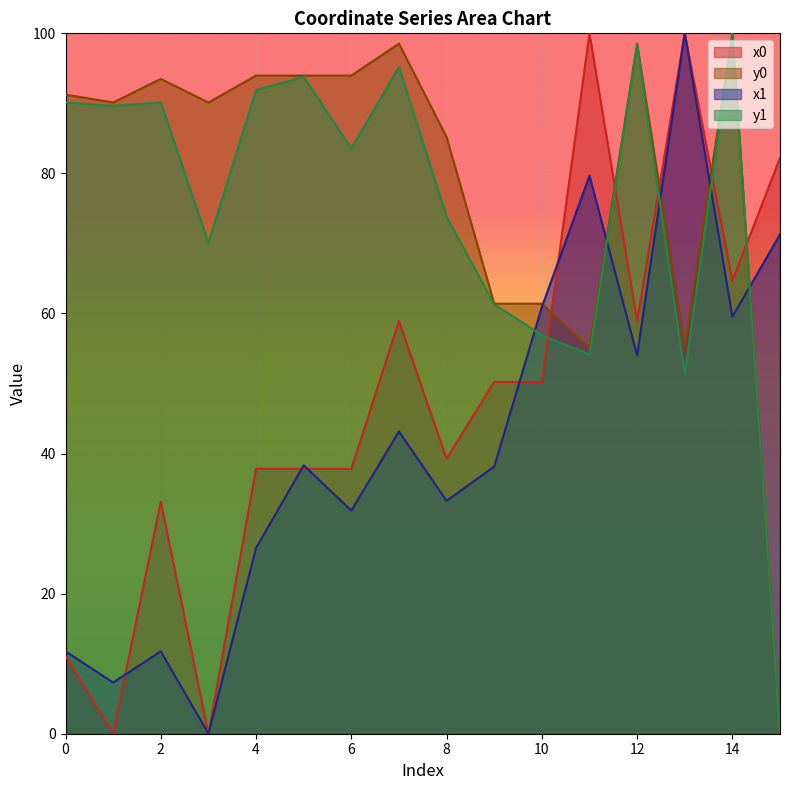

What is the maximum value shown in the chart?

100.0